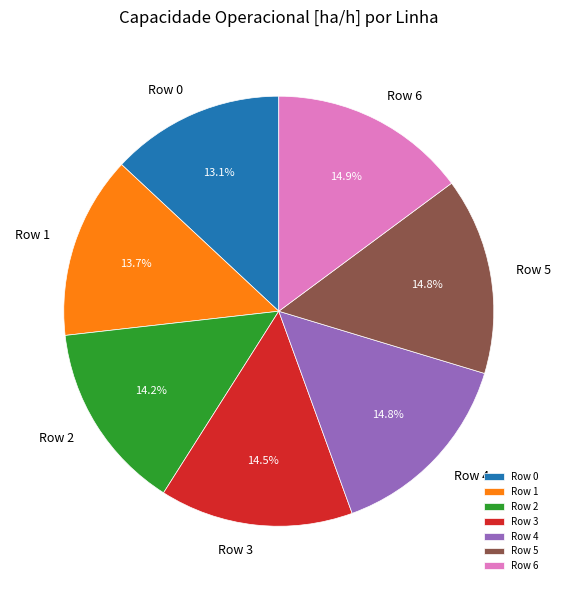

Which slice is the smallest?

Row 0